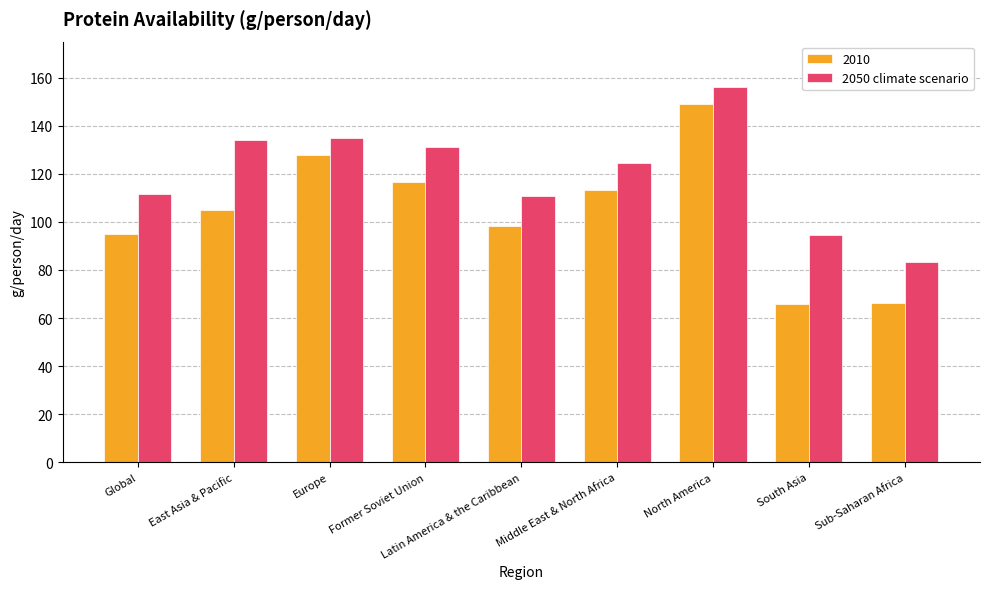

What is the spread (max minus min) of values at Sub-Saharan Africa?

16.8